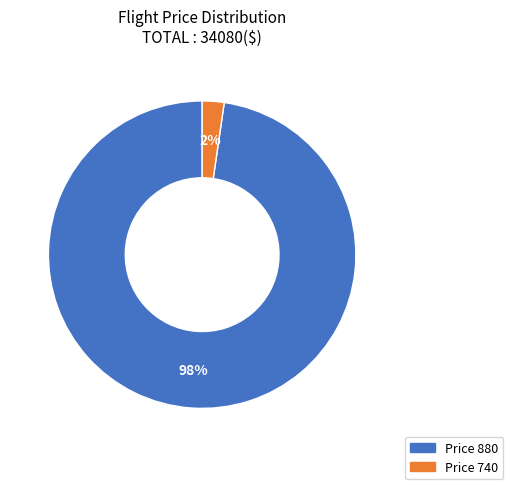

Is there any slice that represents more than half of the pie?

Yes